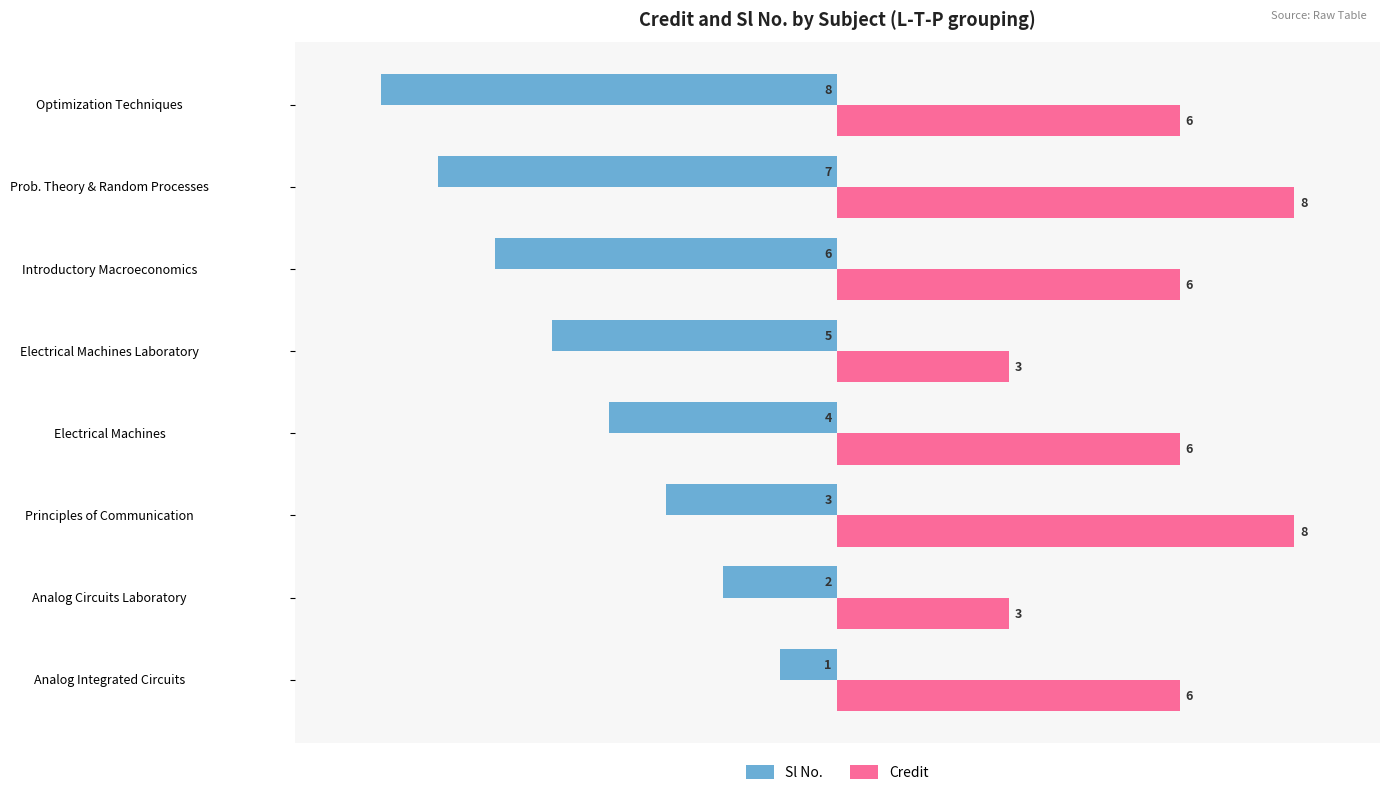

The value of Sl No. at Optimization Techniques is -3. True or false?

False